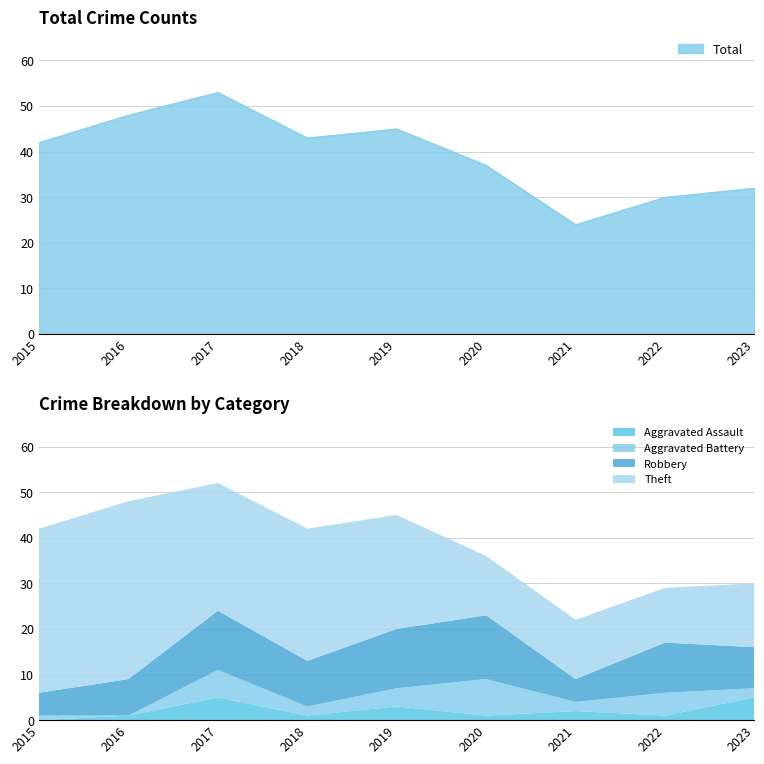

What is the average value of the Aggravated Assault series?

2